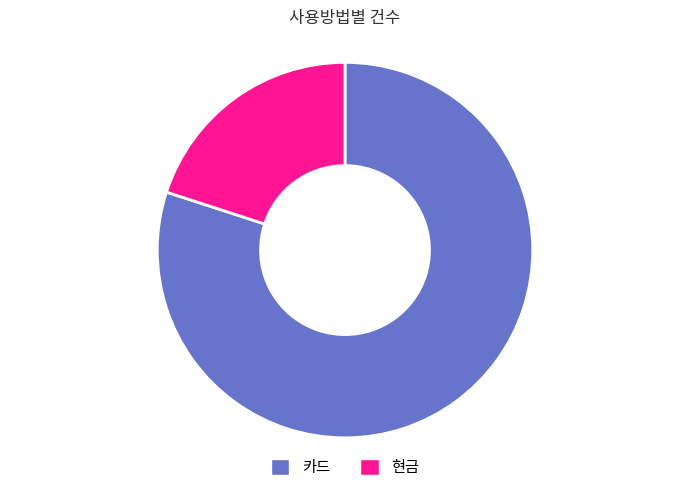

Which slice represents more than half of the pie?

카드